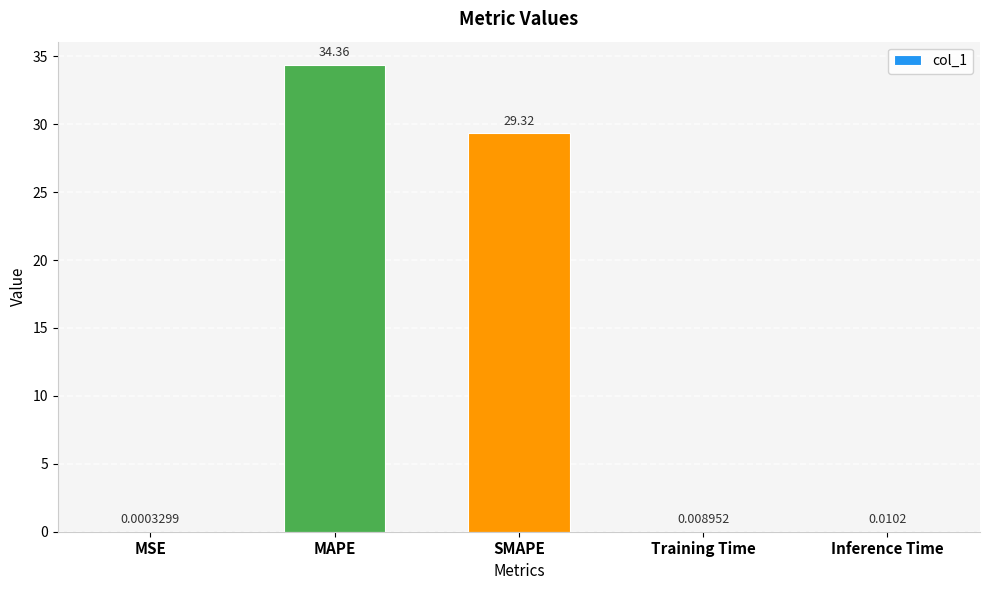

What is the sum of all values?

63.7